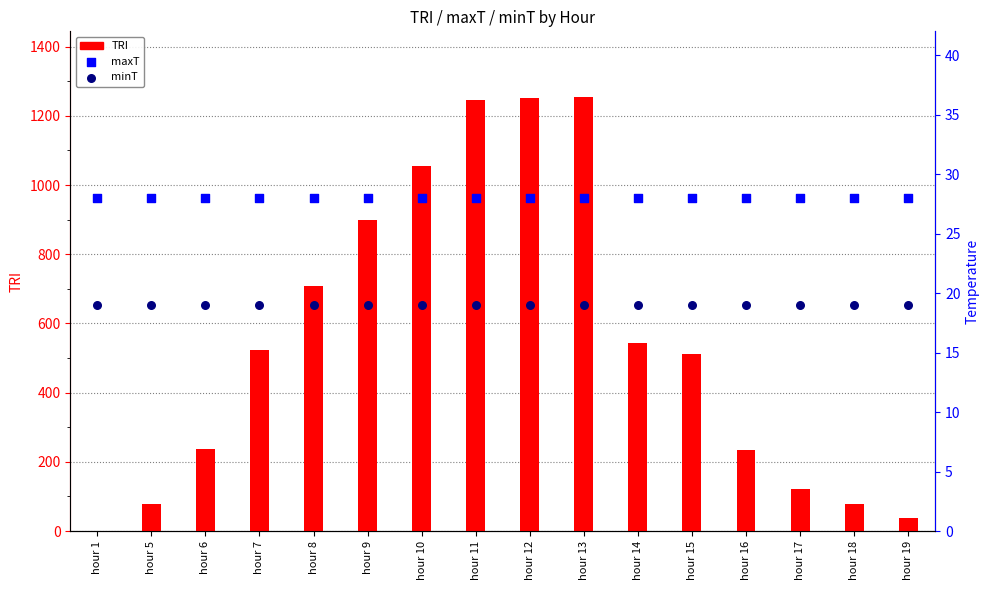

What are all the series names shown in the legend?

TRI, maxT, minT